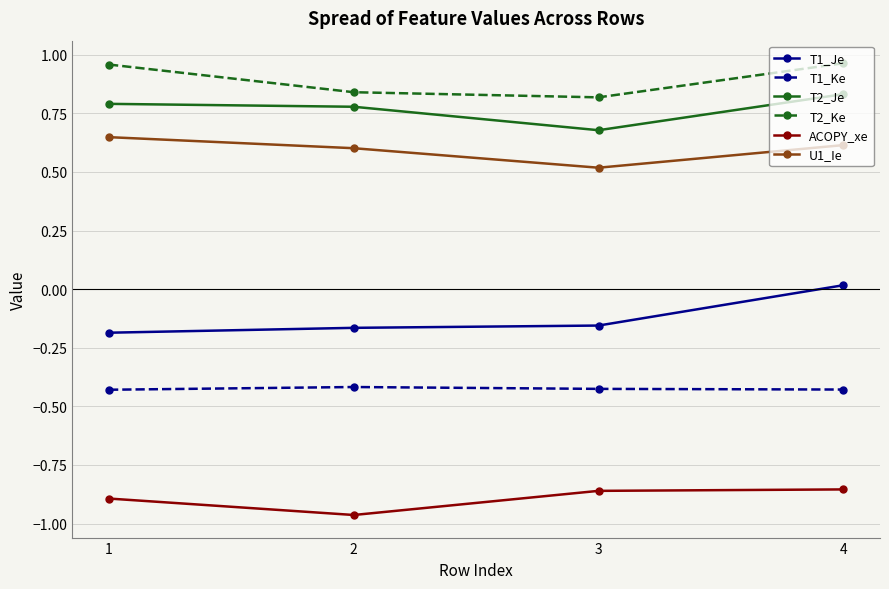

How many U1_Ie values are between 0 and 1?

4